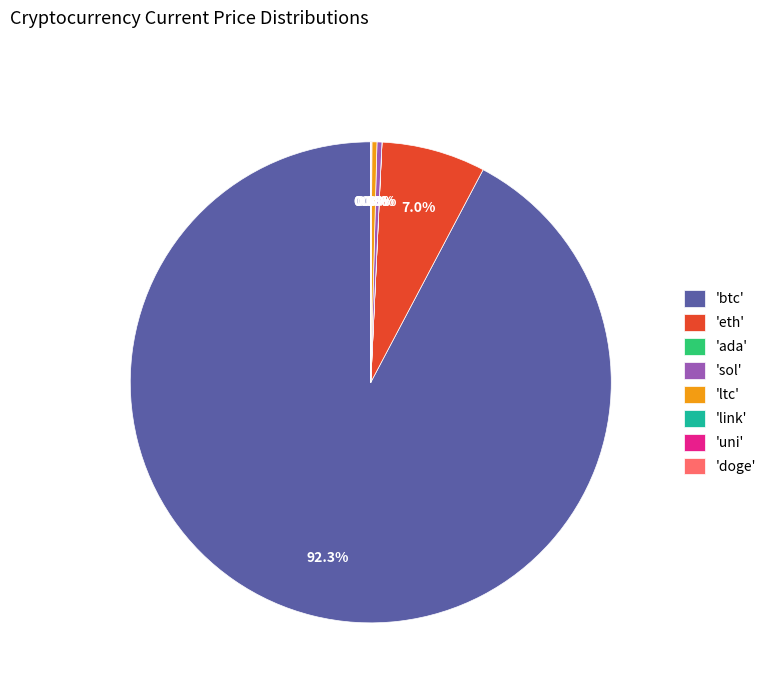

What percentage is NOT represented by 'eth'?

93.0%